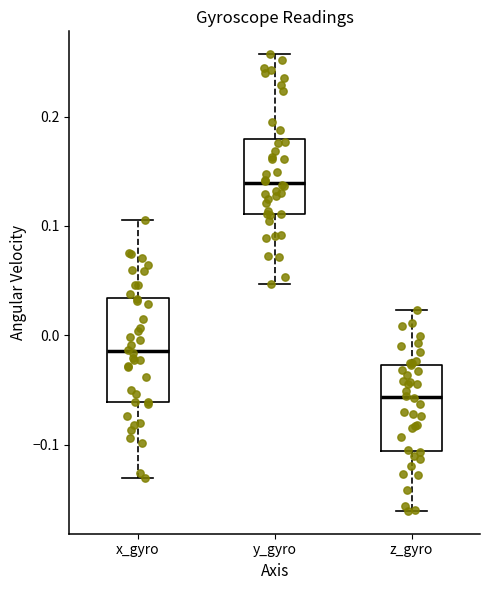

Which box has the highest median line?

y_gyro